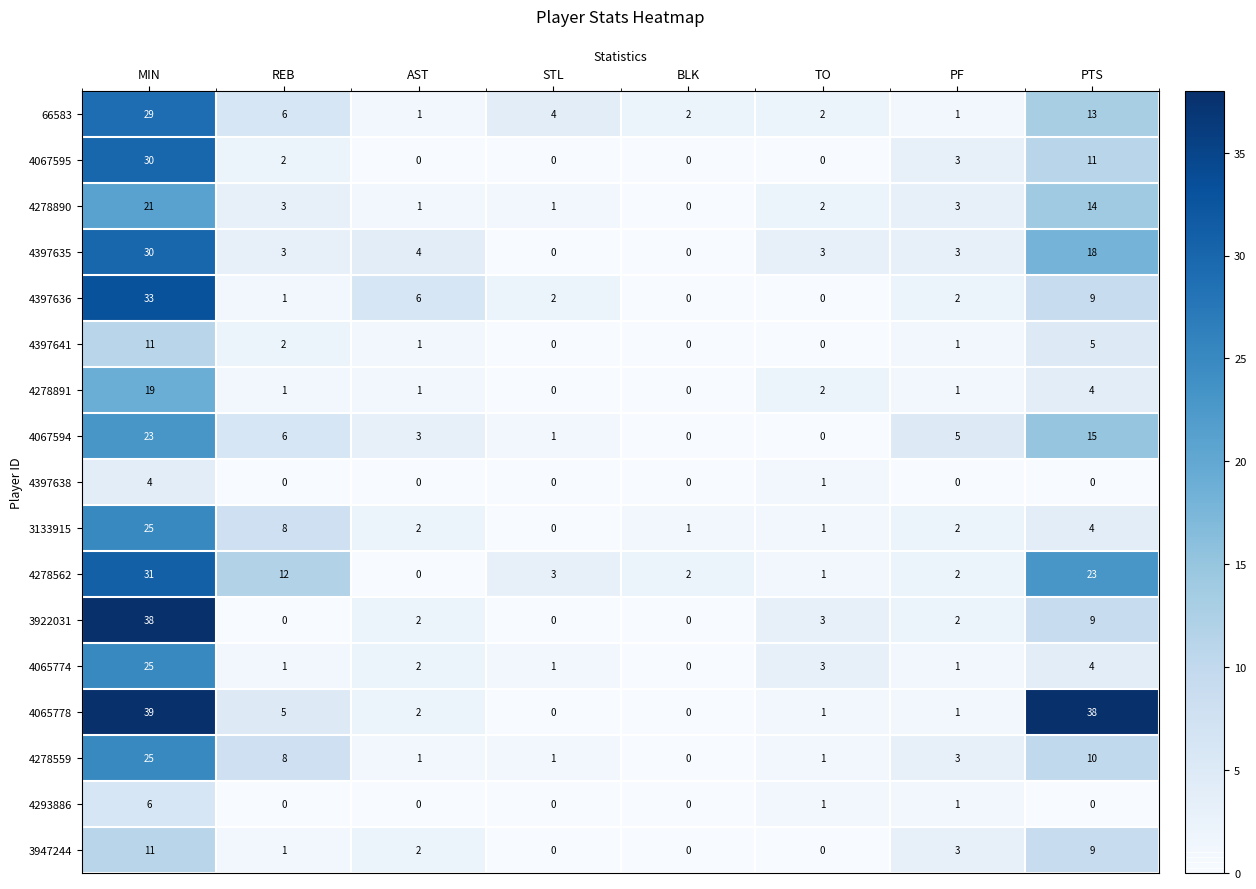

Where does the 4067594 series first go above 5?

MIN